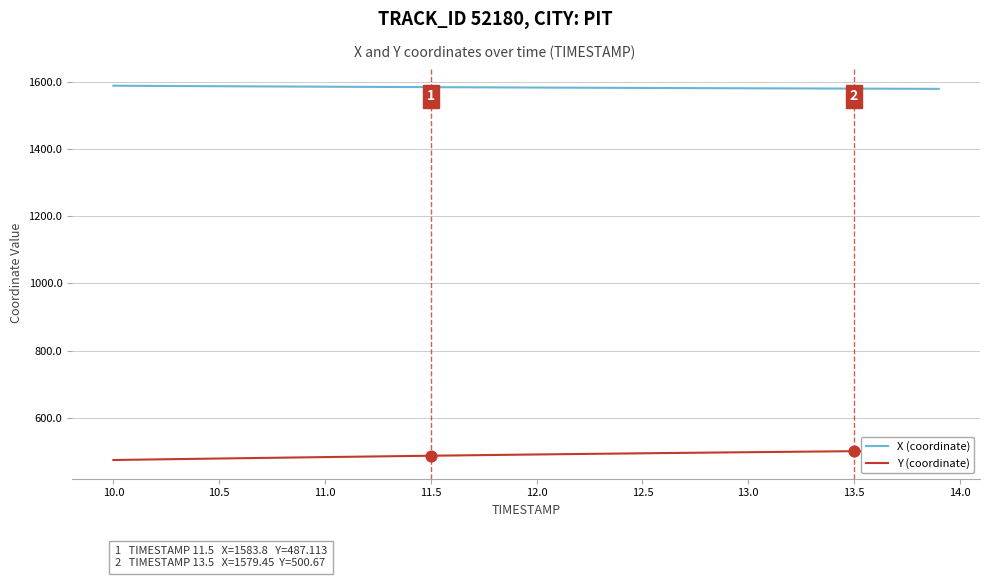

Which series reaches the minimum Y coordinate?

Y (coordinate)